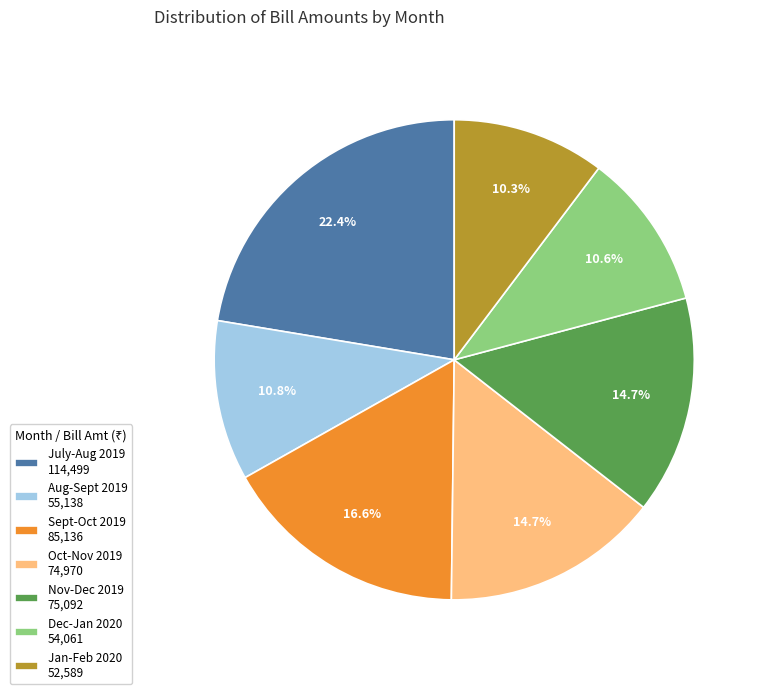

Is there a majority slice in this chart?

No